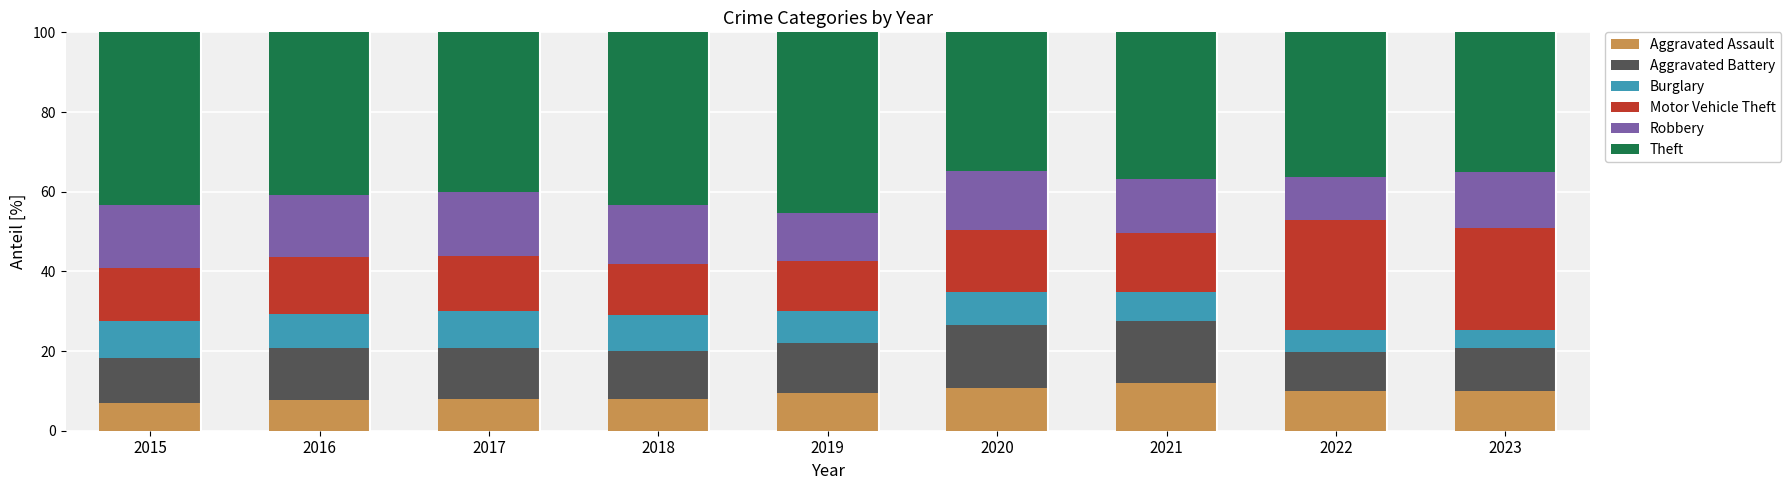

Read the Aggravated Assault value at 2017.

8.1